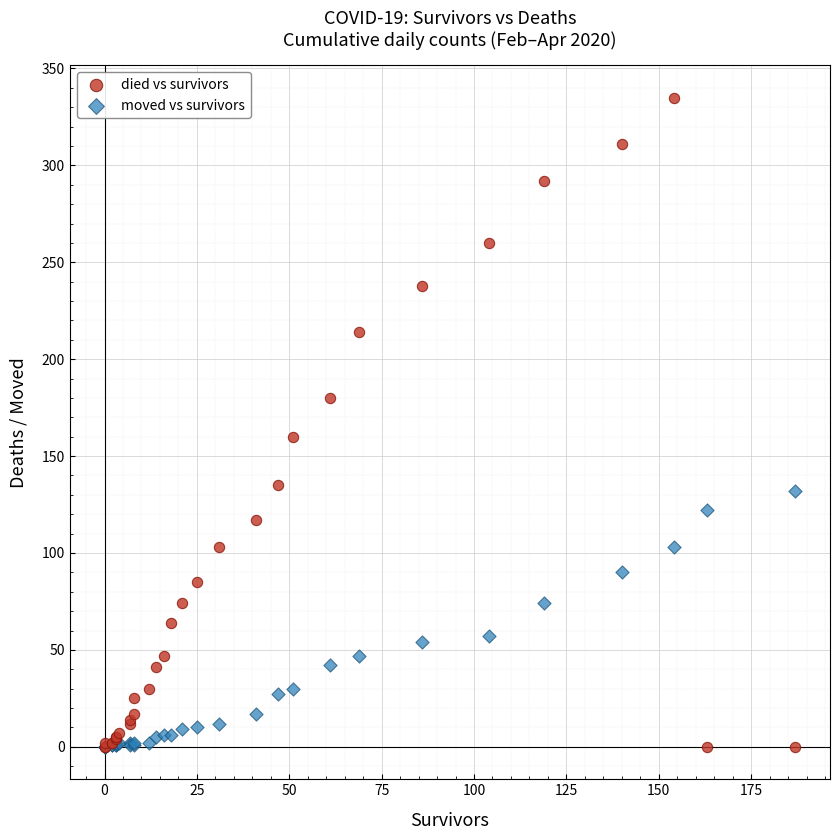

Across all series, what Y value is closest to 167?

160